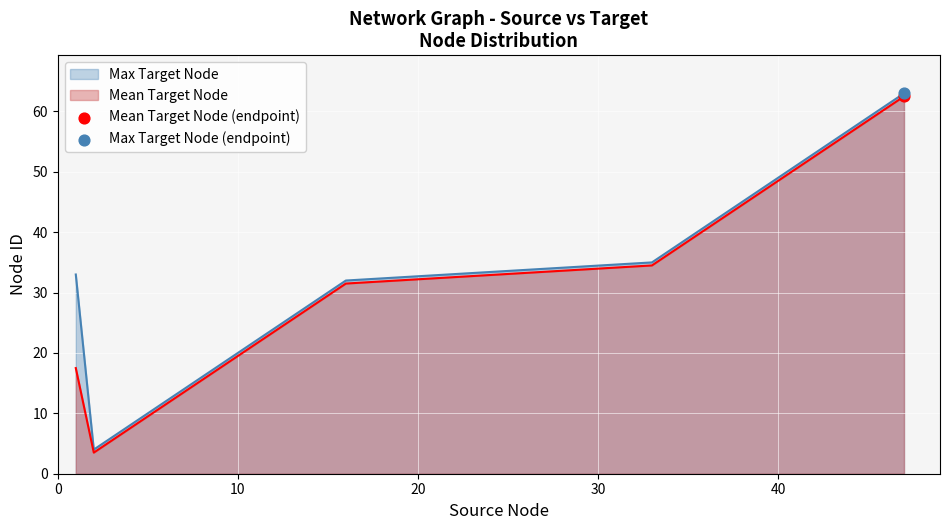

What is the total value across all series at 9?

26